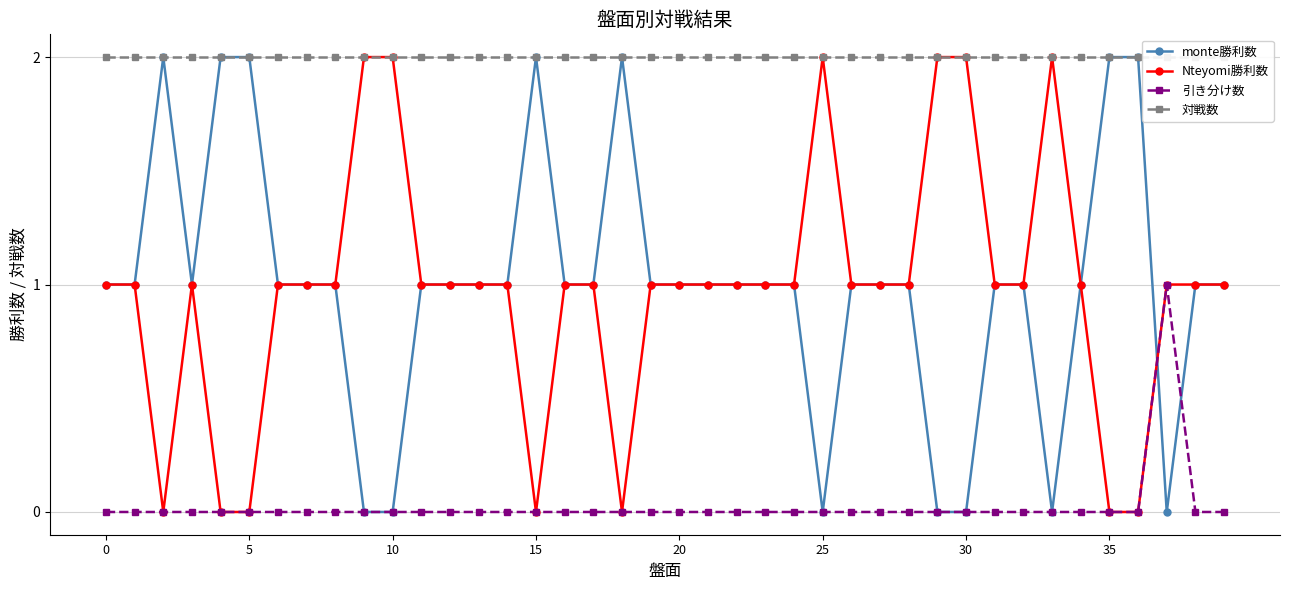

Between 38 and 36, which is larger?

36